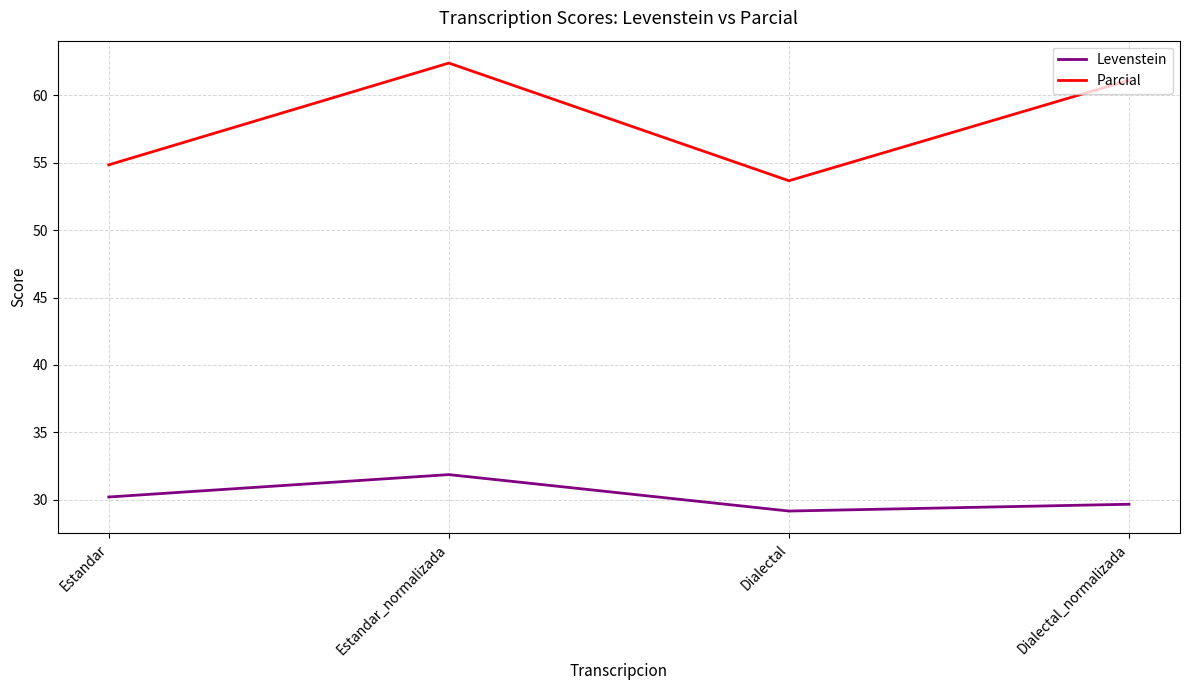

Which series has the widest spread of values?

Parcial